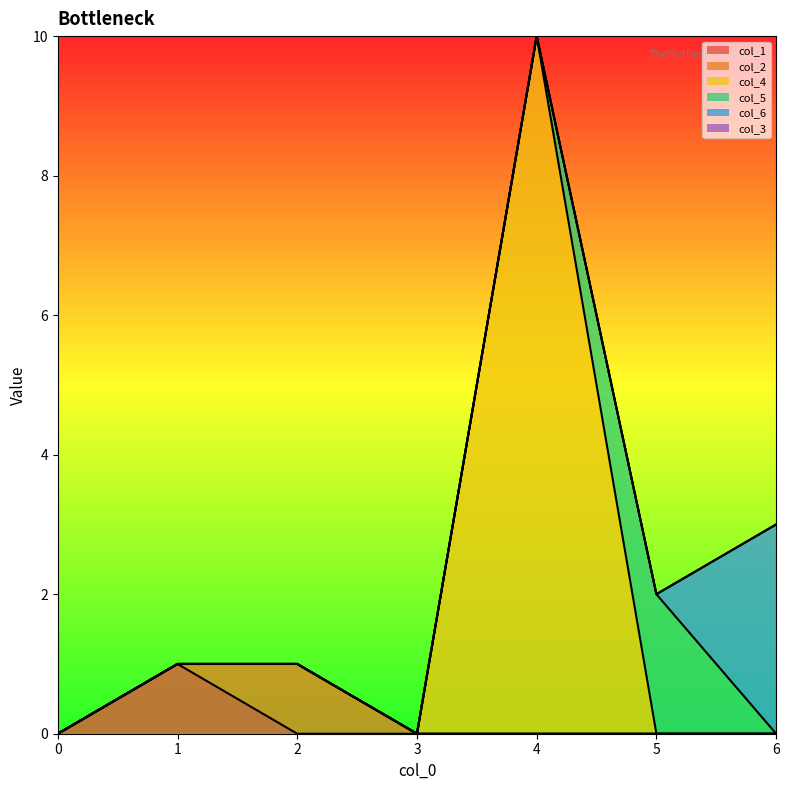

True or false: col_1 has a value of 0 at 4.

True